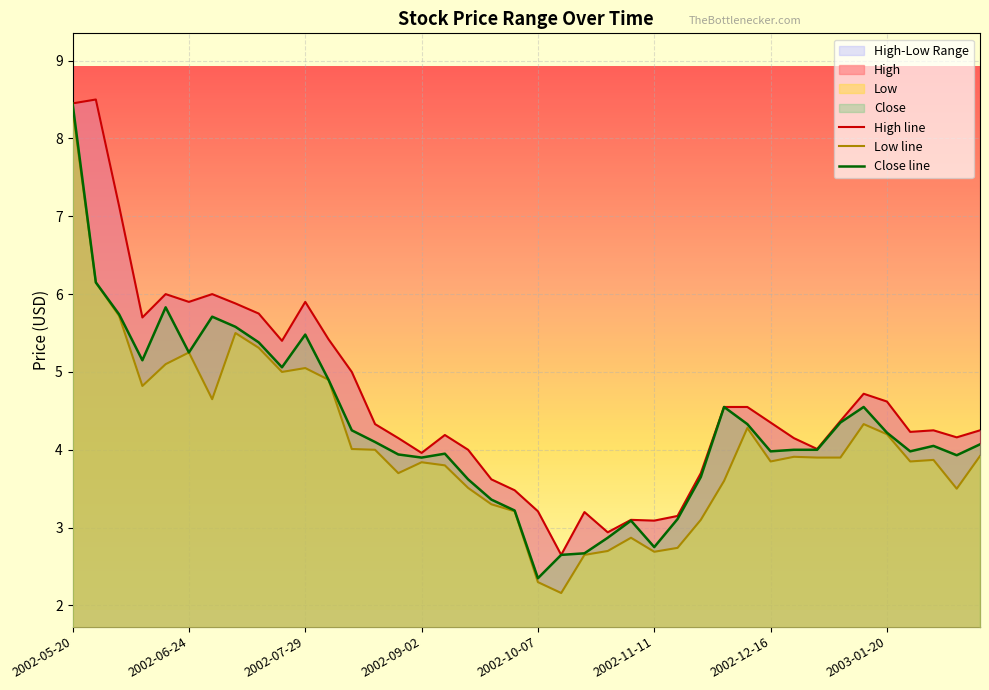

What is the label of the 11th point from the left?

2002-07-29